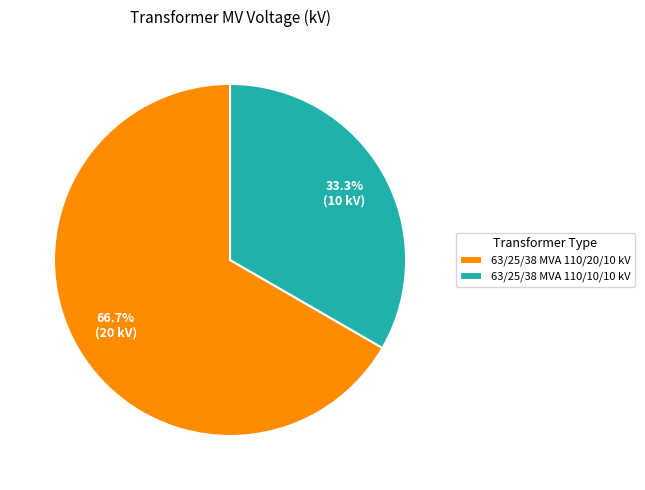

Count the number of slices in the pie.

2